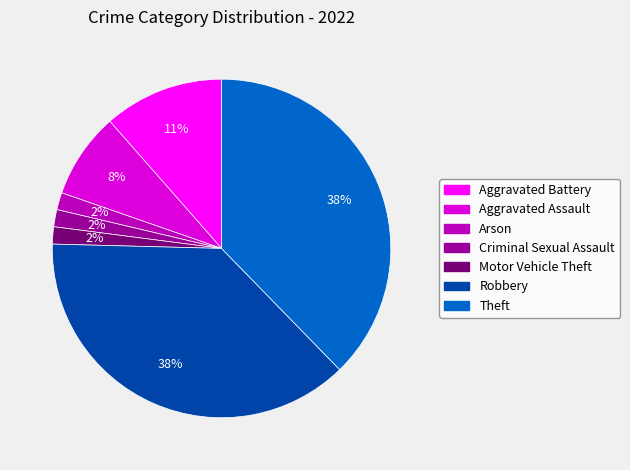

How many slices are in this pie chart?

7